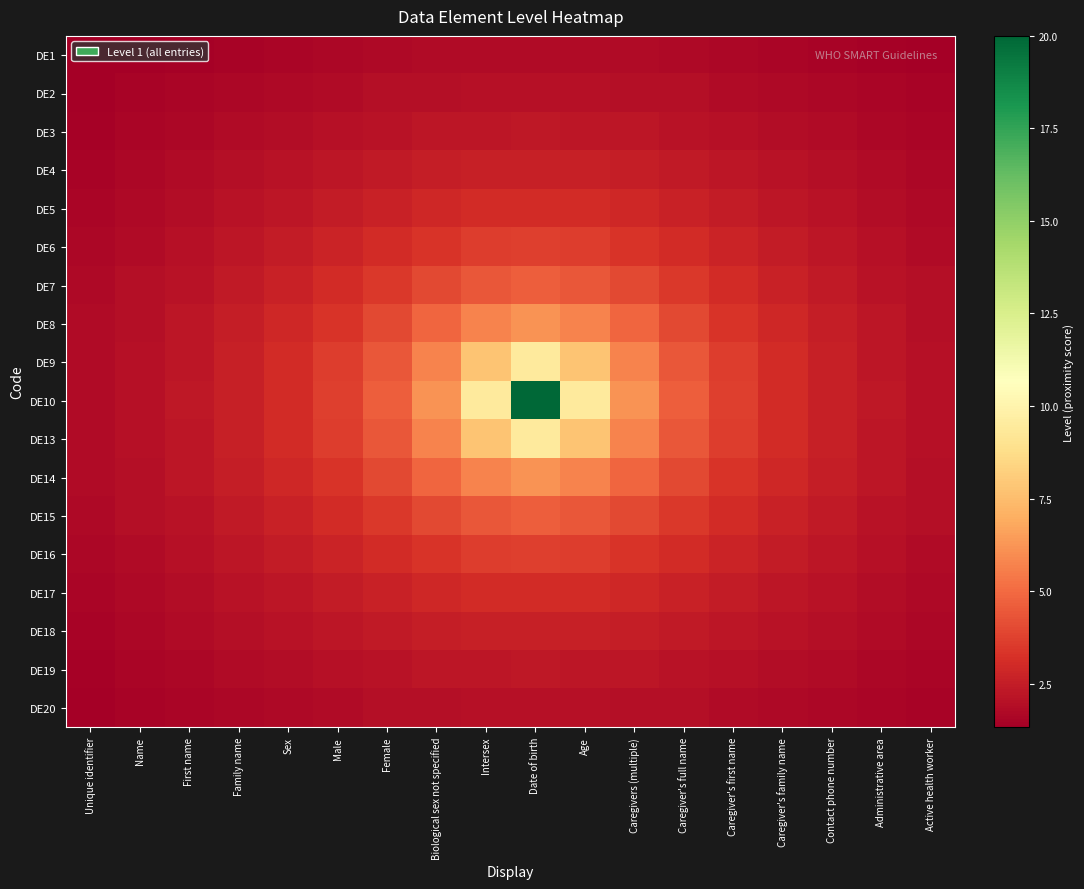

Reading left to right, extract all data points from this chart.

DE1: Unique identifier=1.3	Name=1.4	First name=1.5	Family name=1.5	Sex=1.6	Male=1.7	Female=1.7	Biological sex not specified=1.8	Intersex=1.8	Date of birth=1.8	Age=1.8	Caregivers (multiple)=1.8	Caregiver's full name=1.7	Caregiver's first name=1.7	Caregiver's family name=1.6	Contact phone number=1.5	Administrative area=1.5	Active health worker=1.4
DE2: Unique identifier=1.4	Name=1.5	First name=1.6	Family name=1.7	Sex=1.7	Male=1.8	Female=1.9	Biological sex not specified=2.0	Intersex=2.0	Date of birth=2.0	Age=2.0	Caregivers (multiple)=2.0	Caregiver's full name=1.9	Caregiver's first name=1.8	Caregiver's family name=1.7	Contact phone number=1.7	Administrative area=1.6	Active health worker=1.5
DE3: Unique identifier=1.5	Name=1.6	First name=1.7	Family name=1.8	Sex=1.9	Male=2.0	Female=2.1	Biological sex not specified=2.2	Intersex=2.3	Date of birth=2.3	Age=2.3	Caregivers (multiple)=2.2	Caregiver's full name=2.1	Caregiver's first name=2.0	Caregiver's family name=1.9	Contact phone number=1.8	Administrative area=1.7	Active health worker=1.6
DE4: Unique identifier=1.5	Name=1.7	First name=1.8	Family name=1.9	Sex=2.1	Male=2.2	Female=2.4	Biological sex not specified=2.5	Intersex=2.6	Date of birth=2.6	Age=2.6	Caregivers (multiple)=2.5	Caregiver's full name=2.4	Caregiver's first name=2.2	Caregiver's family name=2.1	Contact phone number=1.9	Administrative area=1.8	Active health worker=1.7
DE5: Unique identifier=1.6	Name=1.7	First name=1.9	Family name=2.1	Sex=2.3	Male=2.5	Female=2.7	Biological sex not specified=2.9	Intersex=3.0	Date of birth=3.1	Age=3.0	Caregivers (multiple)=2.9	Caregiver's full name=2.7	Caregiver's first name=2.5	Caregiver's family name=2.3	Contact phone number=2.1	Administrative area=1.9	Active health worker=1.7
DE6: Unique identifier=1.7	Name=1.8	First name=2.0	Family name=2.2	Sex=2.5	Male=2.7	Female=3.1	Biological sex not specified=3.4	Intersex=3.6	Date of birth=3.7	Age=3.6	Caregivers (multiple)=3.4	Caregiver's full name=3.1	Caregiver's first name=2.7	Caregiver's family name=2.5	Contact phone number=2.2	Administrative area=2.0	Active health worker=1.8
DE7: Unique identifier=1.7	Name=1.9	First name=2.1	Family name=2.4	Sex=2.7	Male=3.1	Female=3.5	Biological sex not specified=4.0	Intersex=4.4	Date of birth=4.6	Age=4.4	Caregivers (multiple)=4.0	Caregiver's full name=3.5	Caregiver's first name=3.1	Caregiver's family name=2.7	Contact phone number=2.4	Administrative area=2.1	Active health worker=1.9
DE8: Unique identifier=1.8	Name=2.0	First name=2.2	Family name=2.5	Sex=2.9	Male=3.4	Female=4.0	Biological sex not specified=4.8	Intersex=5.7	Date of birth=6.2	Age=5.7	Caregivers (multiple)=4.8	Caregiver's full name=4.0	Caregiver's first name=3.4	Caregiver's family name=2.9	Contact phone number=2.5	Administrative area=2.2	Active health worker=2.0
DE9: Unique identifier=1.8	Name=2.0	First name=2.3	Family name=2.6	Sex=3.0	Male=3.6	Female=4.4	Biological sex not specified=5.7	Intersex=7.8	Date of birth=9.5	Age=7.8	Caregivers (multiple)=5.7	Caregiver's full name=4.4	Caregiver's first name=3.6	Caregiver's family name=3.0	Contact phone number=2.6	Administrative area=2.3	Active health worker=2.0
DE10: Unique identifier=1.8	Name=2.0	First name=2.3	Family name=2.6	Sex=3.1	Male=3.7	Female=4.6	Biological sex not specified=6.2	Intersex=9.5	Date of birth=20.0	Age=9.5	Caregivers (multiple)=6.2	Caregiver's full name=4.6	Caregiver's first name=3.7	Caregiver's family name=3.1	Contact phone number=2.6	Administrative area=2.3	Active health worker=2.0
DE13: Unique identifier=1.8	Name=2.0	First name=2.3	Family name=2.6	Sex=3.0	Male=3.6	Female=4.4	Biological sex not specified=5.7	Intersex=7.8	Date of birth=9.5	Age=7.8	Caregivers (multiple)=5.7	Caregiver's full name=4.4	Caregiver's first name=3.6	Caregiver's family name=3.0	Contact phone number=2.6	Administrative area=2.3	Active health worker=2.0
DE14: Unique identifier=1.8	Name=2.0	First name=2.2	Family name=2.5	Sex=2.9	Male=3.4	Female=4.0	Biological sex not specified=4.8	Intersex=5.7	Date of birth=6.2	Age=5.7	Caregivers (multiple)=4.8	Caregiver's full name=4.0	Caregiver's first name=3.4	Caregiver's family name=2.9	Contact phone number=2.5	Administrative area=2.2	Active health worker=2.0
DE15: Unique identifier=1.7	Name=1.9	First name=2.1	Family name=2.4	Sex=2.7	Male=3.1	Female=3.5	Biological sex not specified=4.0	Intersex=4.4	Date of birth=4.6	Age=4.4	Caregivers (multiple)=4.0	Caregiver's full name=3.5	Caregiver's first name=3.1	Caregiver's family name=2.7	Contact phone number=2.4	Administrative area=2.1	Active health worker=1.9
DE16: Unique identifier=1.7	Name=1.8	First name=2.0	Family name=2.2	Sex=2.5	Male=2.7	Female=3.1	Biological sex not specified=3.4	Intersex=3.6	Date of birth=3.7	Age=3.6	Caregivers (multiple)=3.4	Caregiver's full name=3.1	Caregiver's first name=2.7	Caregiver's family name=2.5	Contact phone number=2.2	Administrative area=2.0	Active health worker=1.8
DE17: Unique identifier=1.6	Name=1.7	First name=1.9	Family name=2.1	Sex=2.3	Male=2.5	Female=2.7	Biological sex not specified=2.9	Intersex=3.0	Date of birth=3.1	Age=3.0	Caregivers (multiple)=2.9	Caregiver's full name=2.7	Caregiver's first name=2.5	Caregiver's family name=2.3	Contact phone number=2.1	Administrative area=1.9	Active health worker=1.7
DE18: Unique identifier=1.5	Name=1.7	First name=1.8	Family name=1.9	Sex=2.1	Male=2.2	Female=2.4	Biological sex not specified=2.5	Intersex=2.6	Date of birth=2.6	Age=2.6	Caregivers (multiple)=2.5	Caregiver's full name=2.4	Caregiver's first name=2.2	Caregiver's family name=2.1	Contact phone number=1.9	Administrative area=1.8	Active health worker=1.7
DE19: Unique identifier=1.5	Name=1.6	First name=1.7	Family name=1.8	Sex=1.9	Male=2.0	Female=2.1	Biological sex not specified=2.2	Intersex=2.3	Date of birth=2.3	Age=2.3	Caregivers (multiple)=2.2	Caregiver's full name=2.1	Caregiver's first name=2.0	Caregiver's family name=1.9	Contact phone number=1.8	Administrative area=1.7	Active health worker=1.6
DE20: Unique identifier=1.4	Name=1.5	First name=1.6	Family name=1.7	Sex=1.7	Male=1.8	Female=1.9	Biological sex not specified=2.0	Intersex=2.0	Date of birth=2.0	Age=2.0	Caregivers (multiple)=2.0	Caregiver's full name=1.9	Caregiver's first name=1.8	Caregiver's family name=1.7	Contact phone number=1.7	Administrative area=1.6	Active health worker=1.5